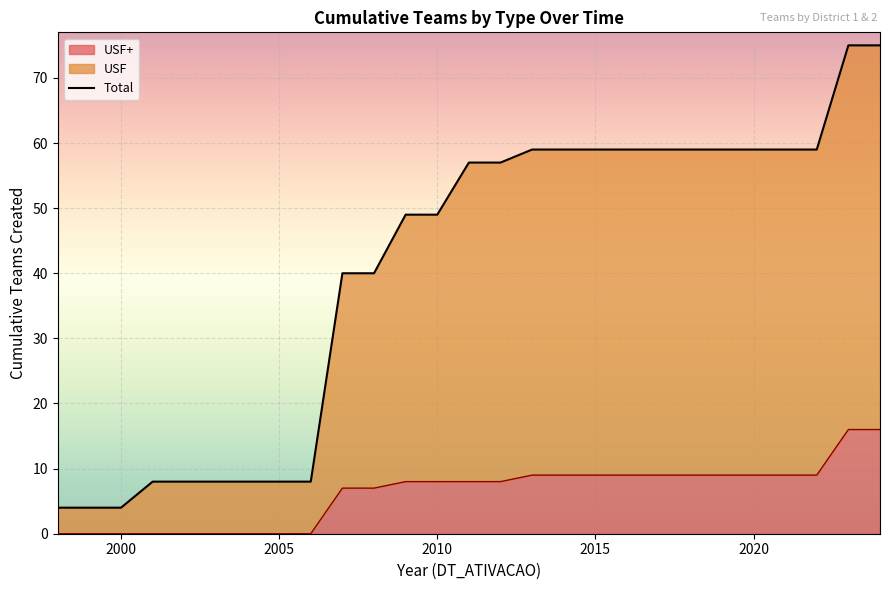

What is the value of the 26th point from the left?

75